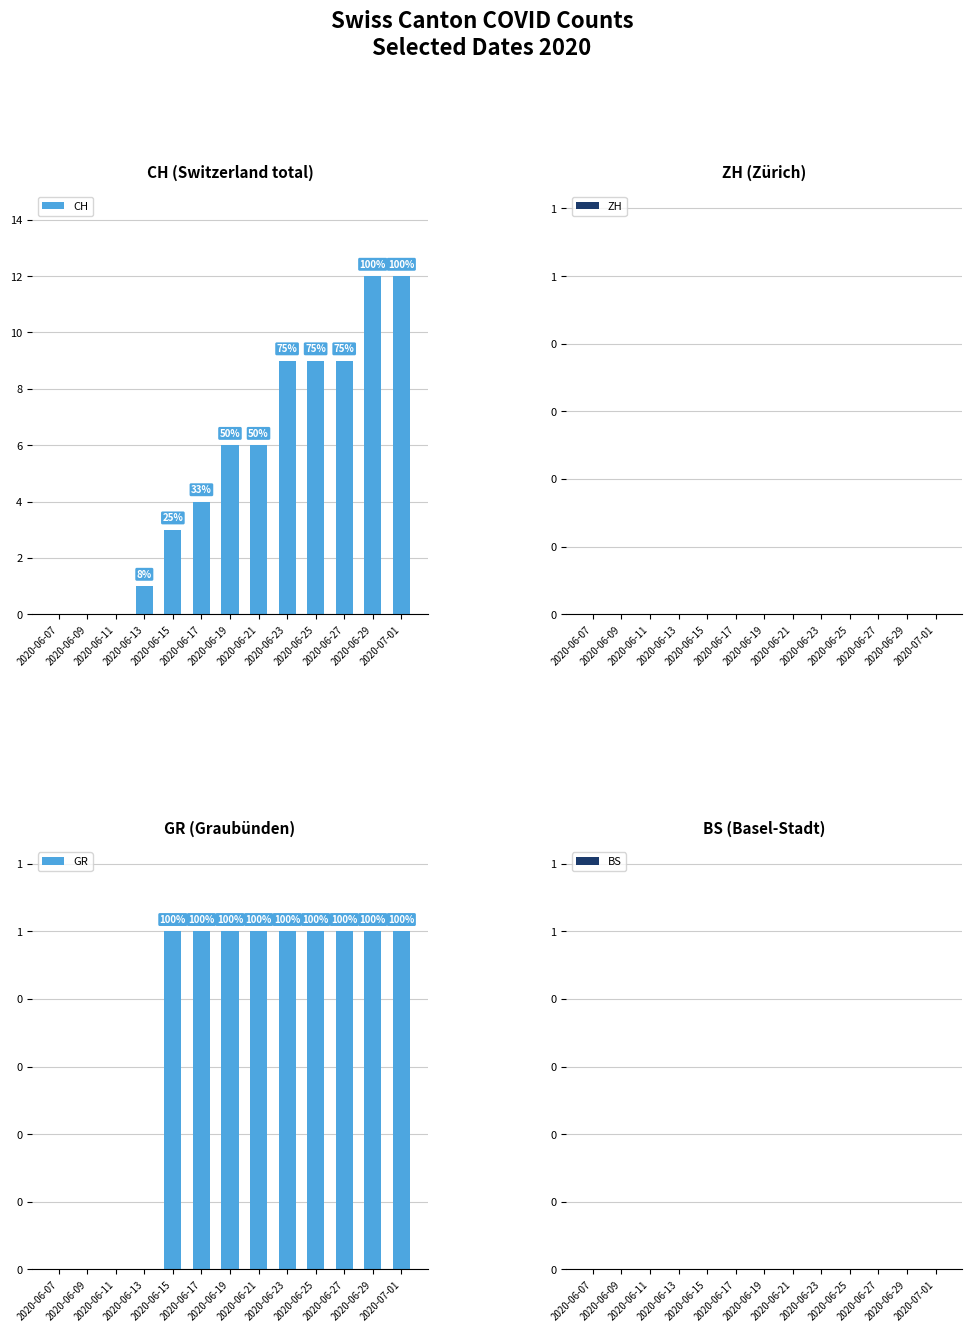

What position from the right is 2020-06-11?

11